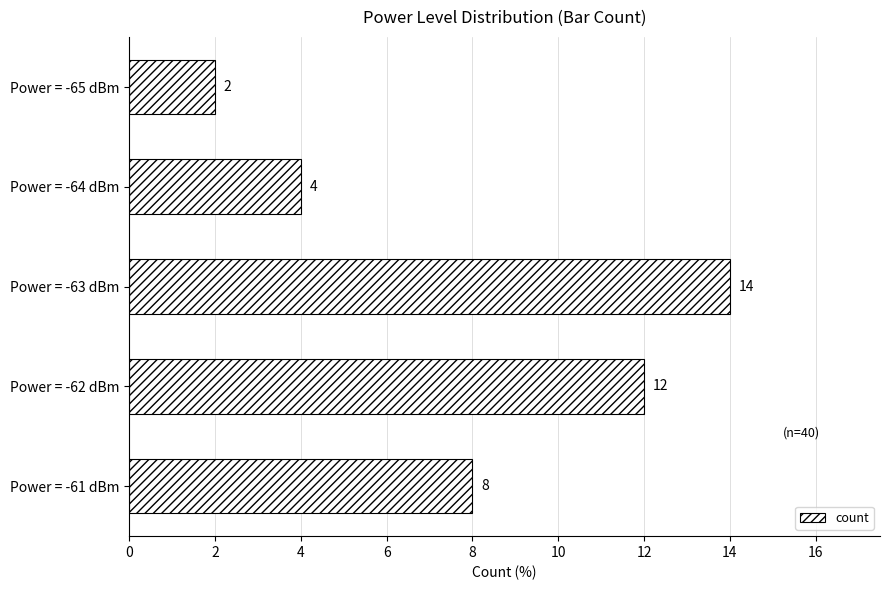

Are the bars grouped side by side (vs. stacked)?

No